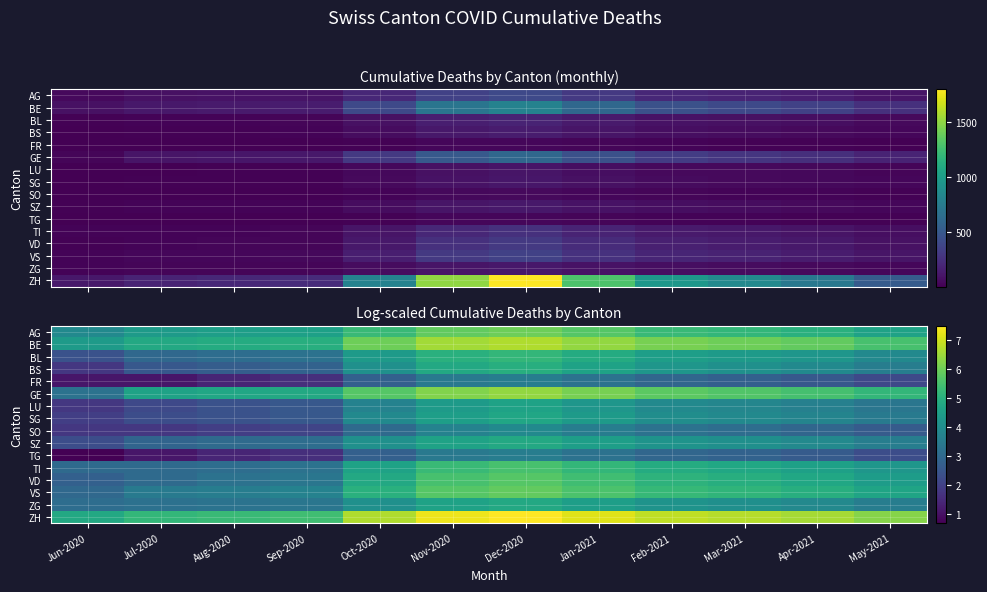

The value of SG at Nov-2020 is 7.6. True or false?

False